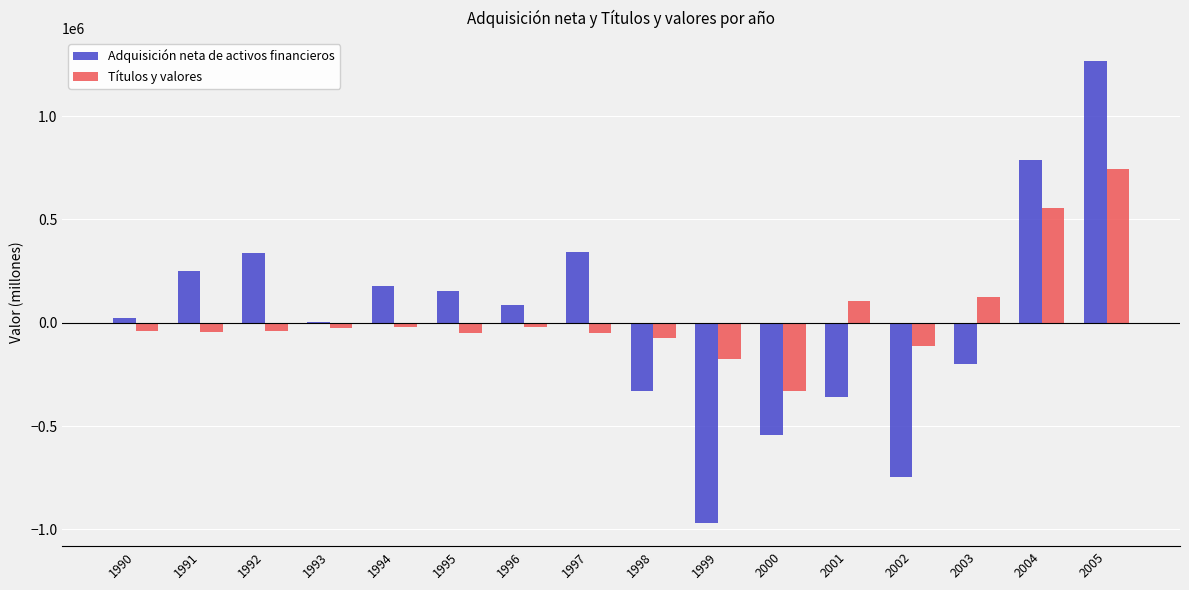

True or false: Títulos y valores has a value of -46428 at 1999.

False